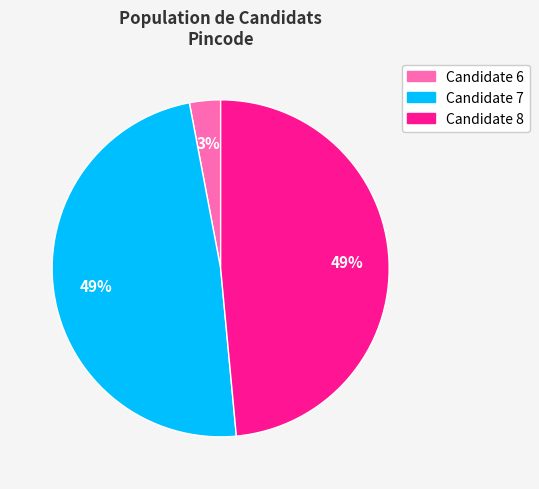

Is it true that Candidate 6 is 3% of the pie?

True